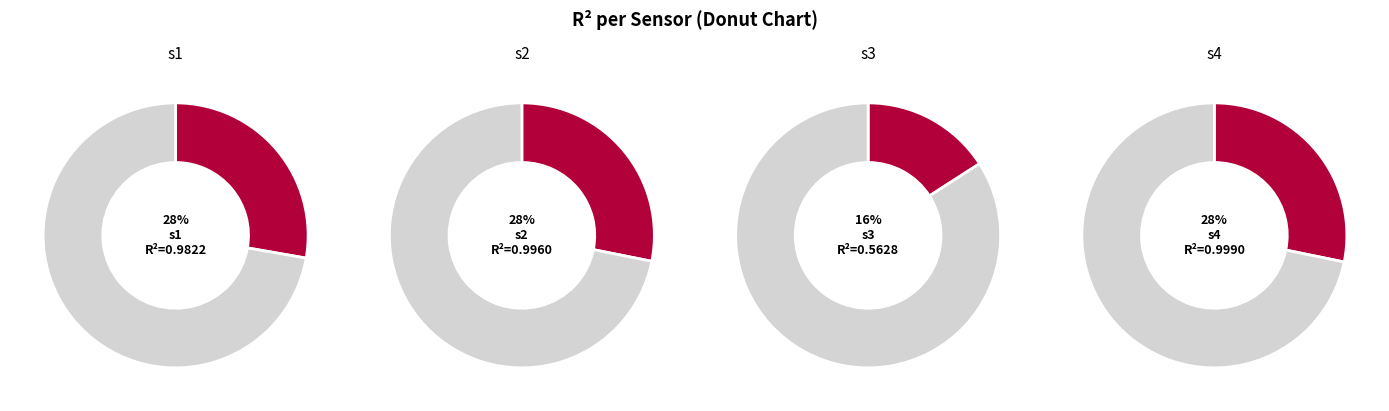

True or false: s4 accounts for 28% of the total.

True